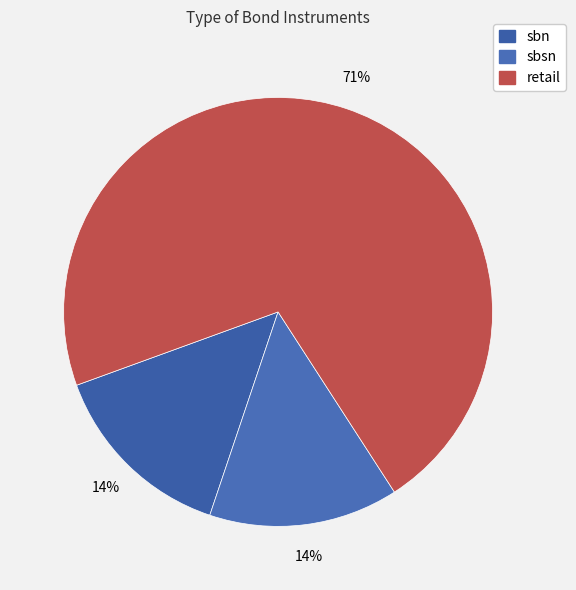

To the nearest percent, what is the difference between the sbn and retail slice percentages?

57%